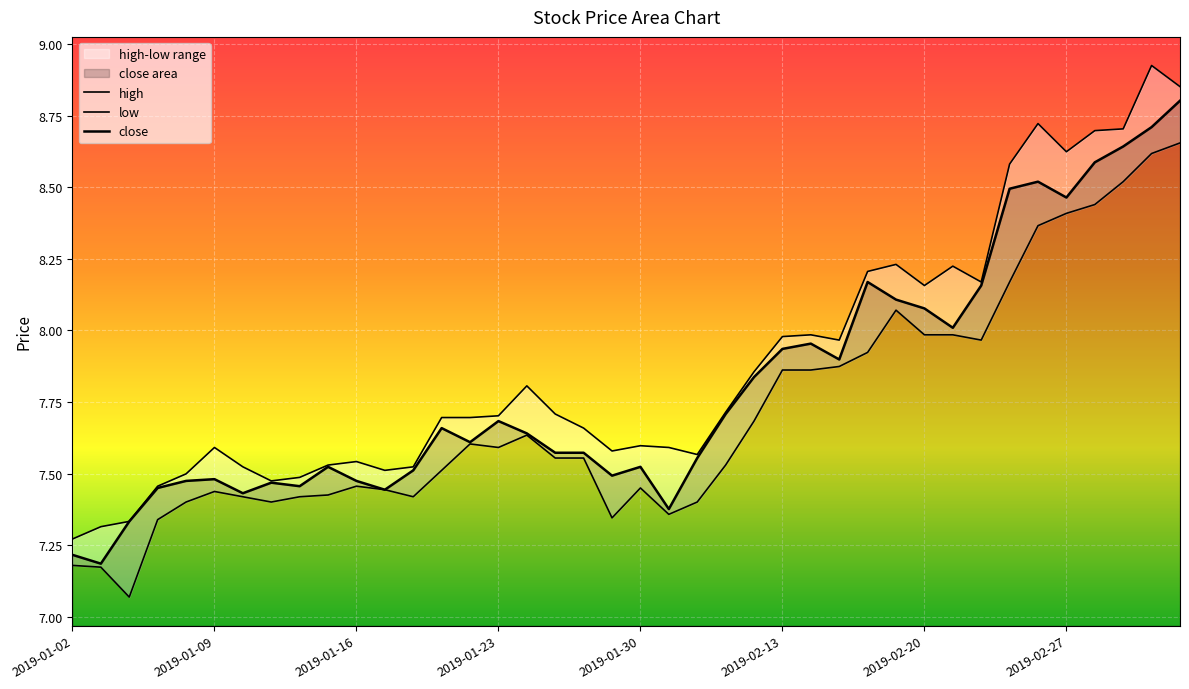

What is the spread (max minus min) of values at 2019-01-10?

0.1